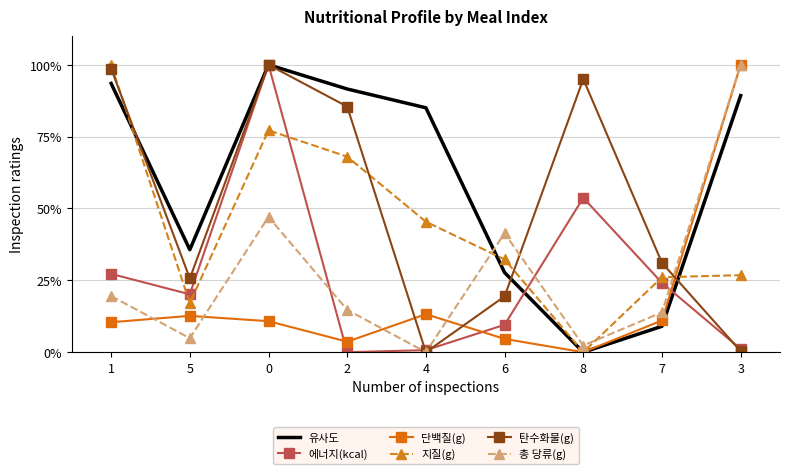

What is the spread (max minus min) of values at 2?

91.6